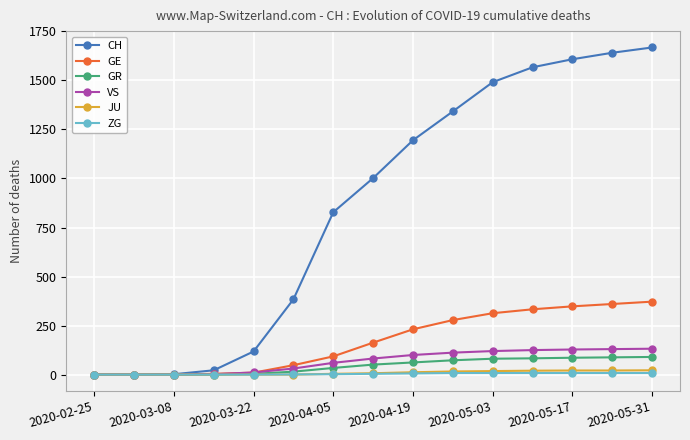

At how many categories does at least one series exceed 1147?

7